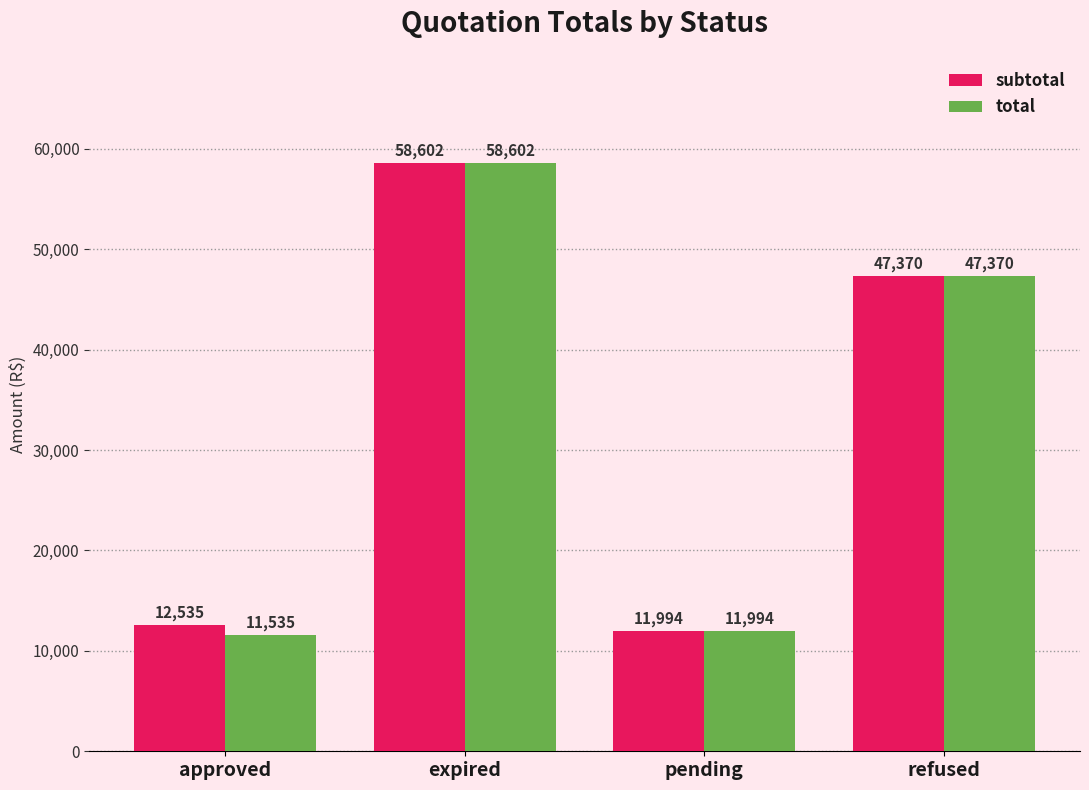

How many bars are there in each group?

2